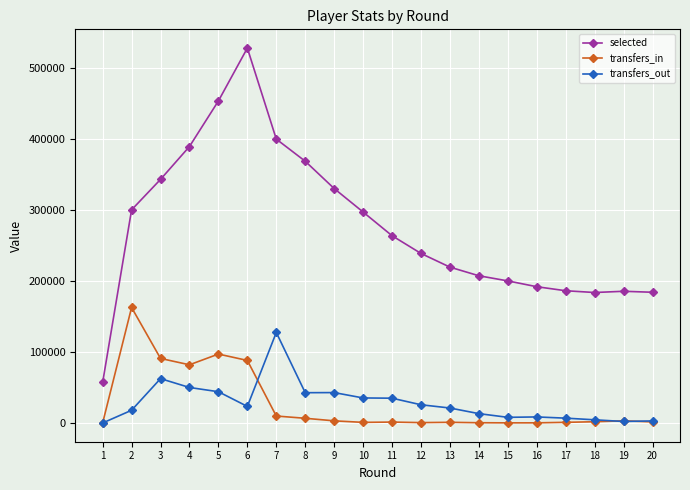

What are all the series names shown in the legend?

selected, transfers_in, transfers_out